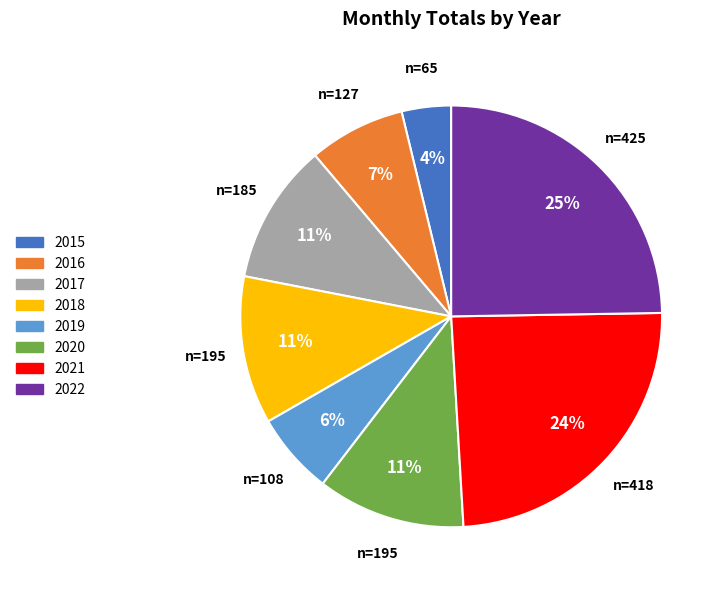

To the nearest percent, what is the combined percentage of 2021 and 2017?

35%